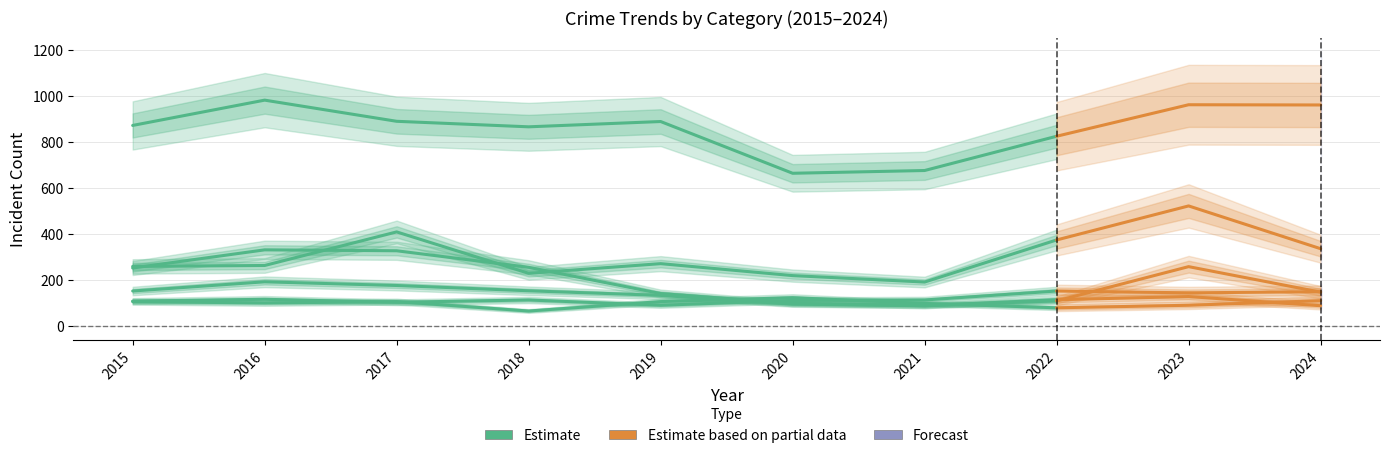

What is the sum of the values at 2018 and 2020?

1534